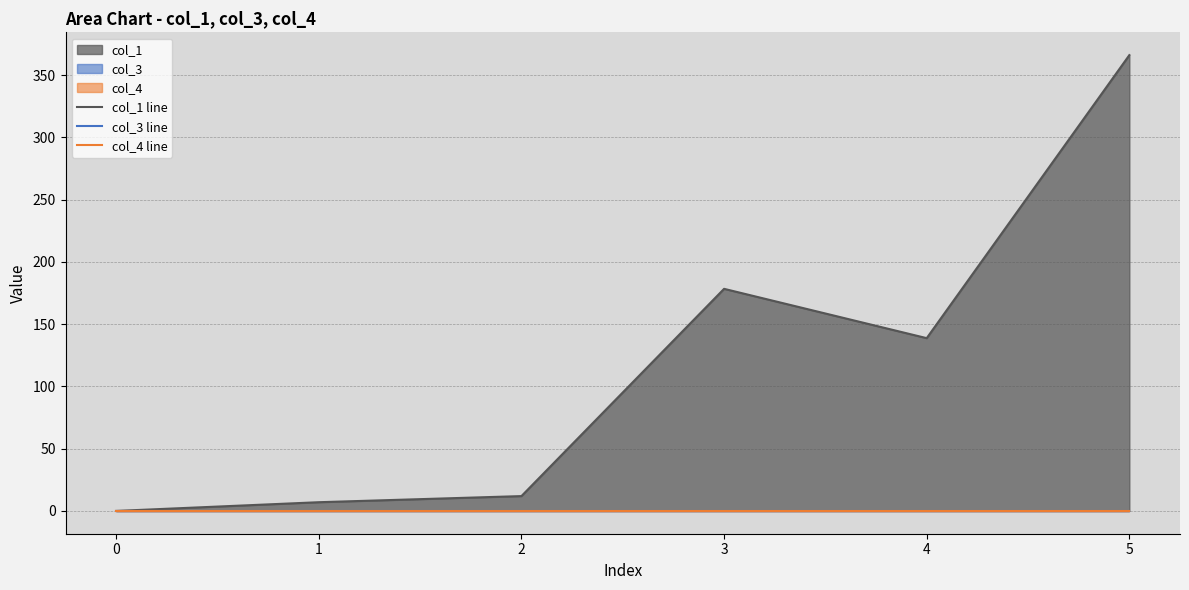

True or false: col_3 line and col_1 line intersect in this chart.

False